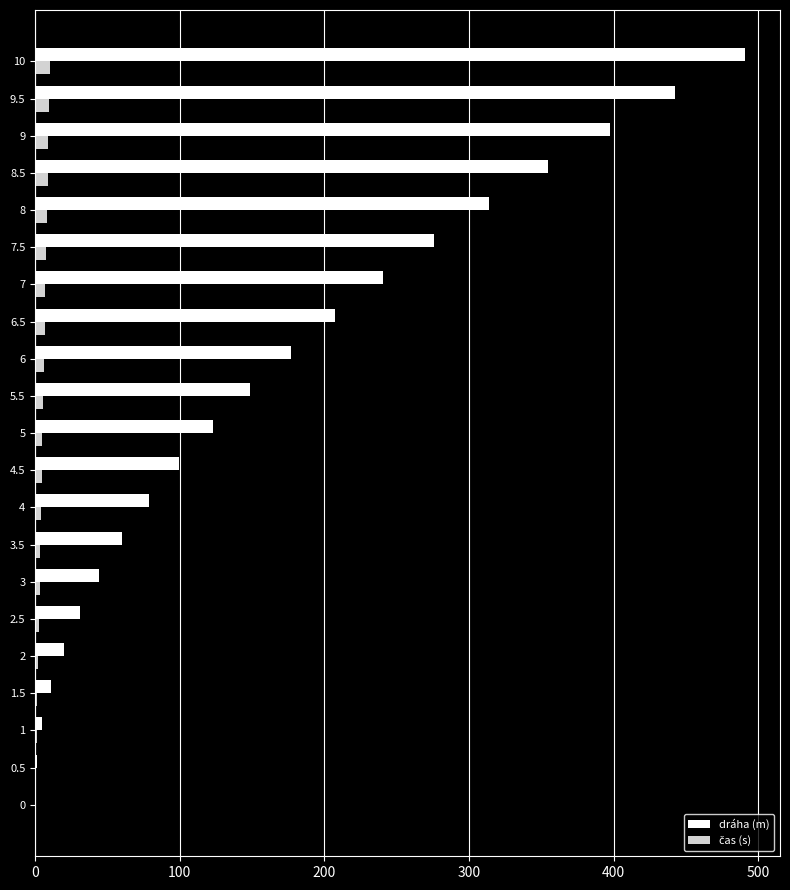

At which category is the sum across all series the highest?

10